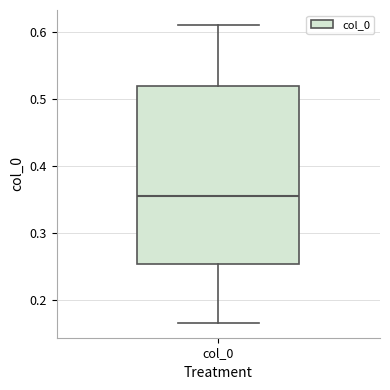

Transcribe this box plot: give where the median line is, the range the box spans, and where the two whiskers end, as read against the y-axis. The values are not printed on the chart, so give them approximately, as read against the axis.

median 0.35, box 0.25 to 0.52, whiskers 0.17 to 0.61